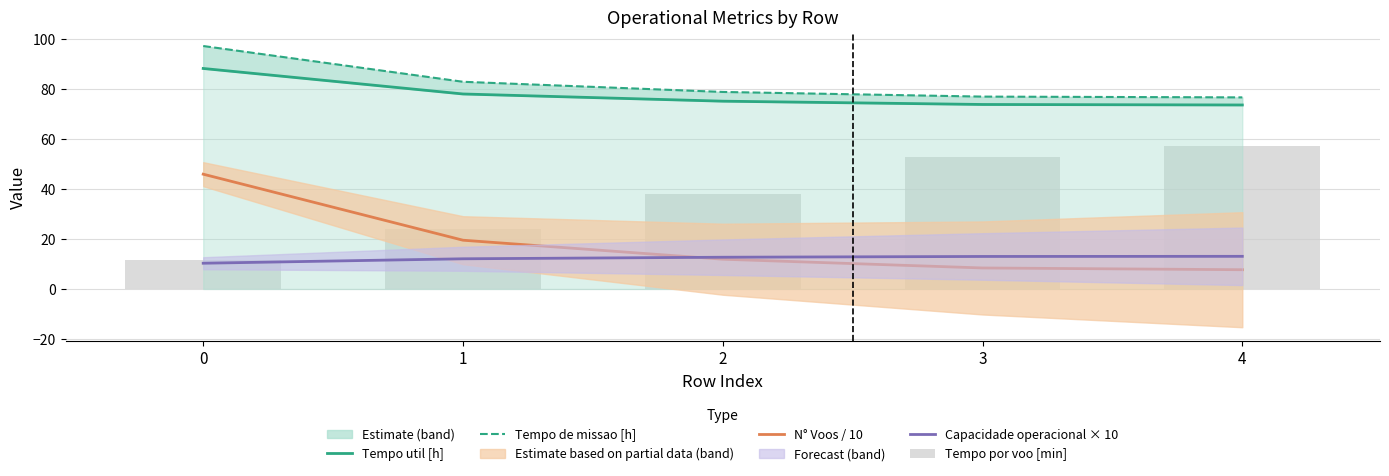

Which series changed the most between 0 and 4?

Tempo por voo [min]